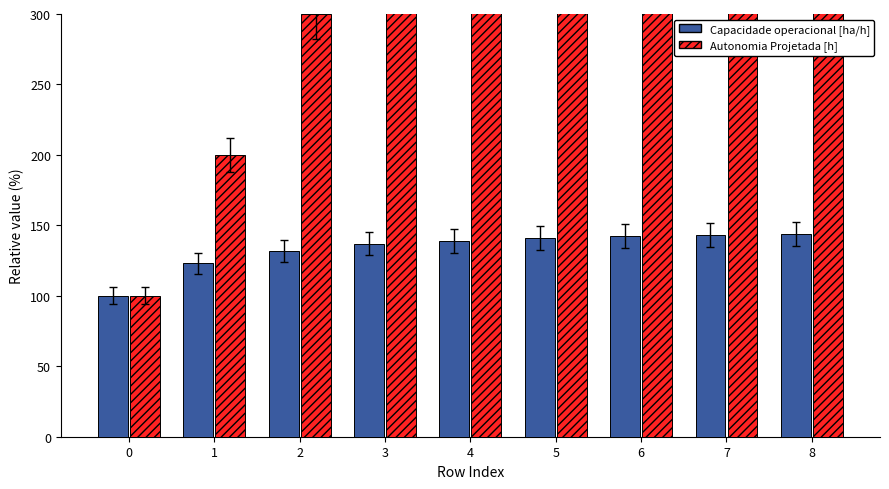

At which category is the sum across all series the highest?

8